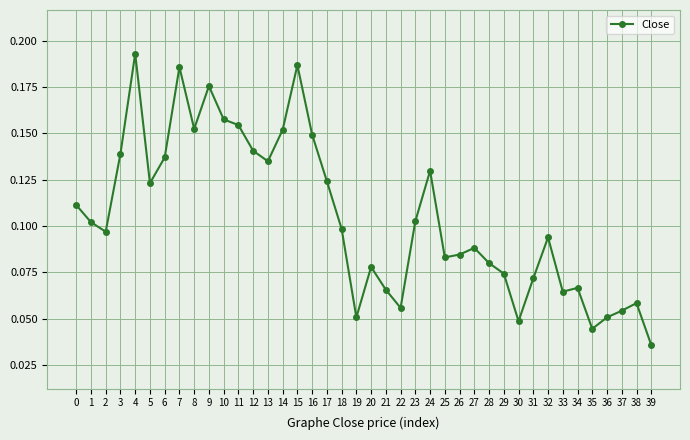

True or false: the data has more than 2 interior local peaks.

True